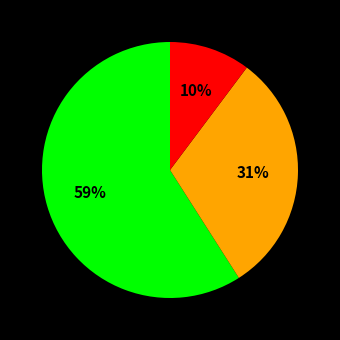

To the nearest percent, what is the average slice percentage?

33%